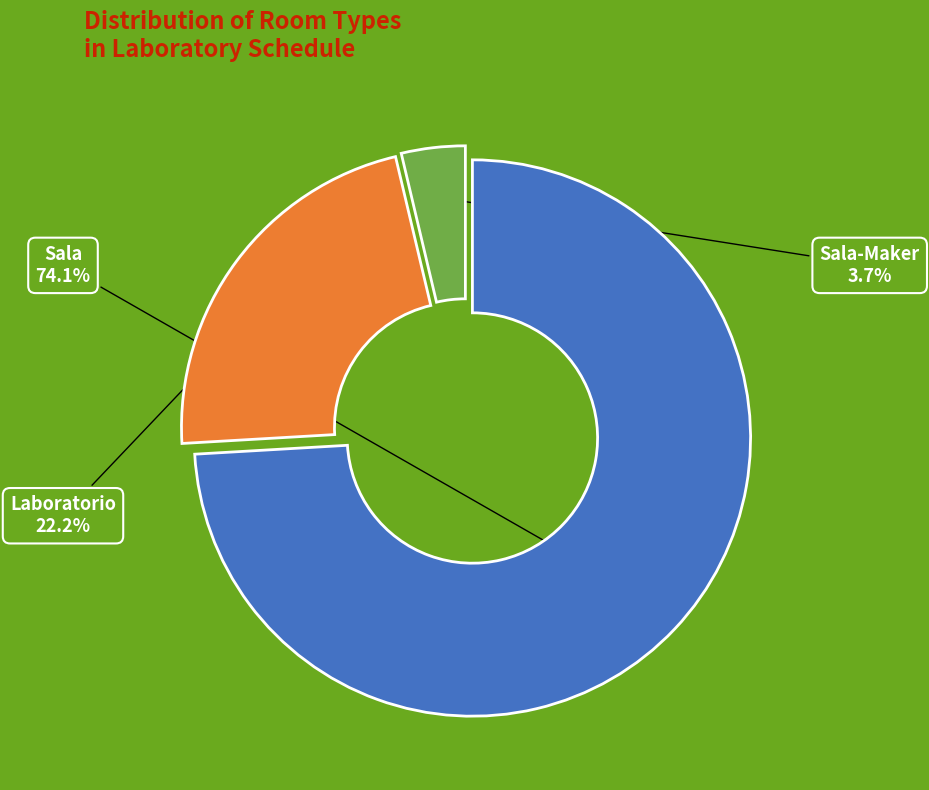

Is there any slice that represents more than half of the pie?

Yes